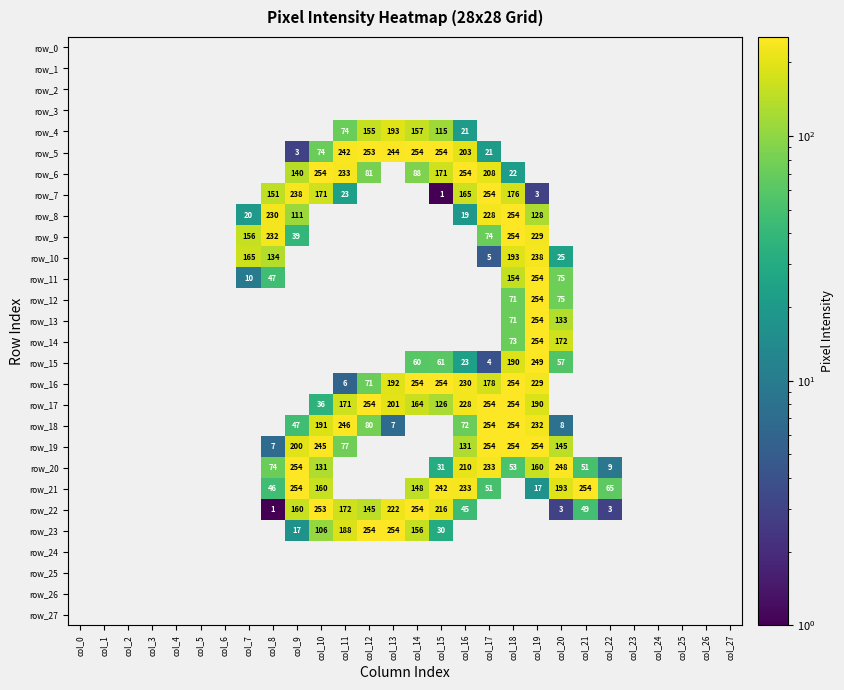

Which label corresponds to the largest value in the chart?

col_14